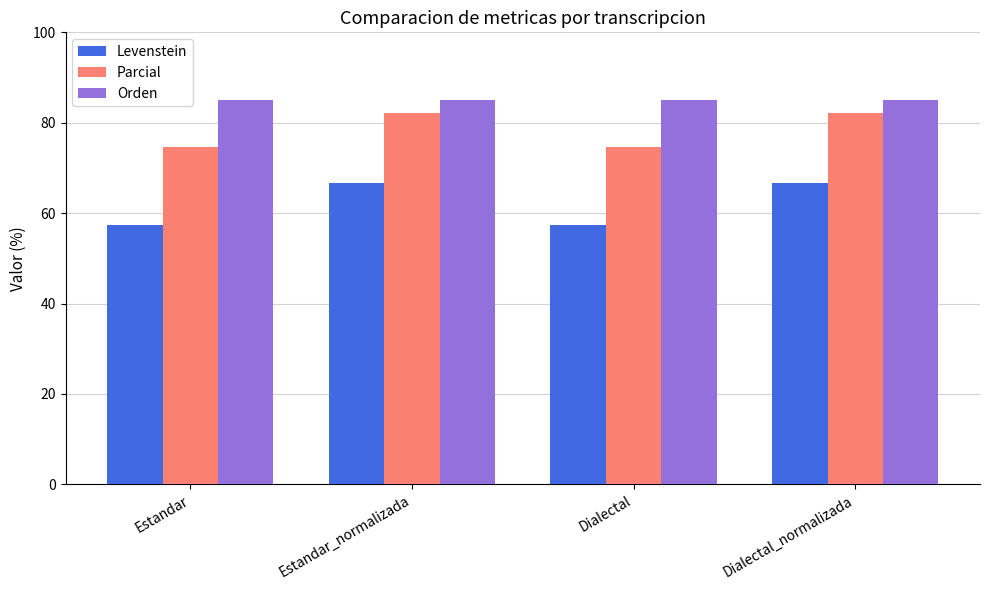

What is the label of the 4th bar from the left?

Dialectal_normalizada